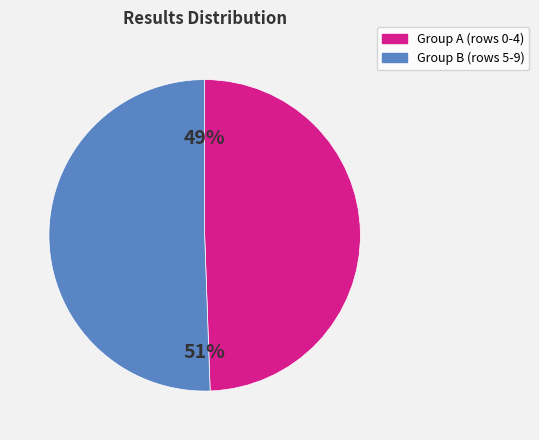

Combined, do Group A (rows 0-4) and Group B (rows 5-9) account for over 50%?

Yes